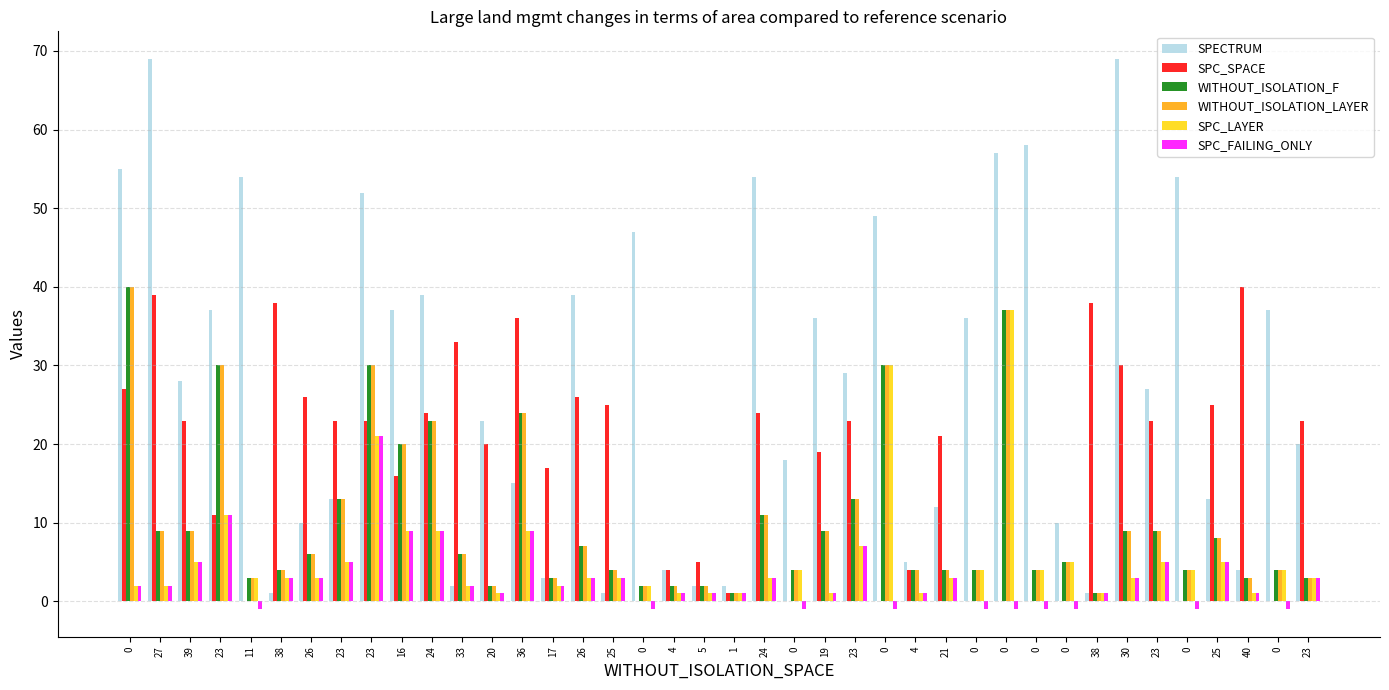

Is it true that SPECTRUM equals 9 at 0?

False